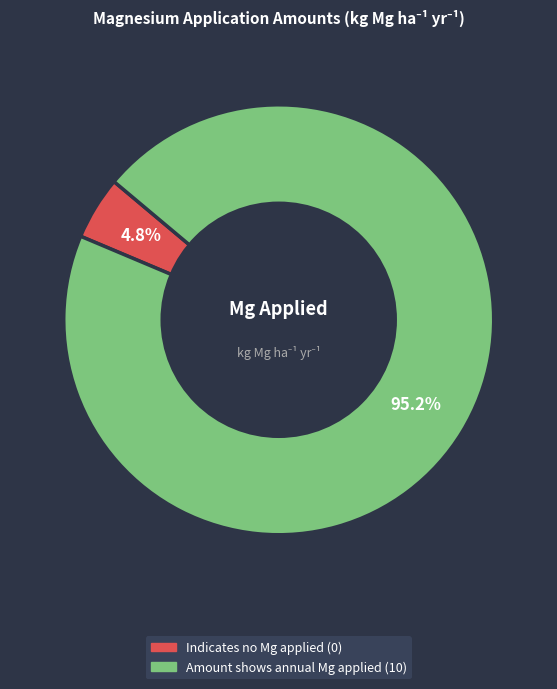

To the nearest percent, what percentage of the pie is Amount shows annual Mg applied?

95%